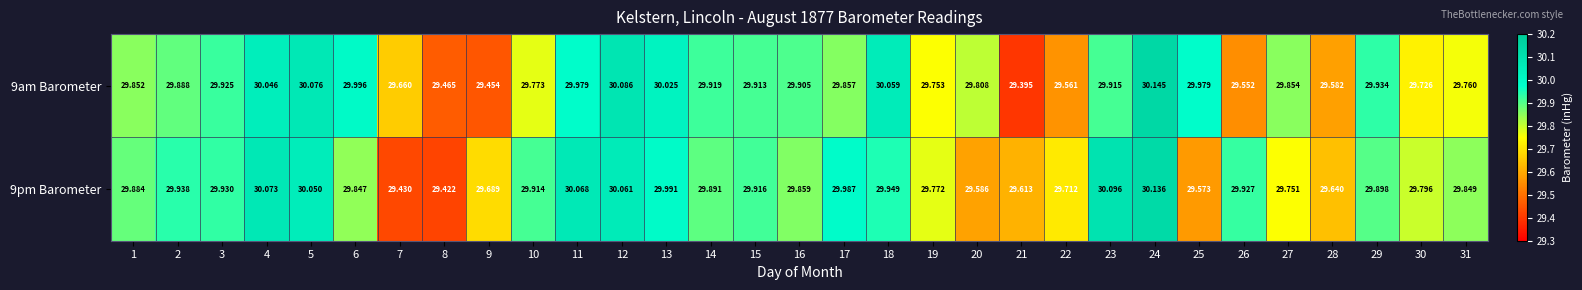

Is the value of 9pm Barometer at 10 greater than the value of 9am Barometer at 14?

No